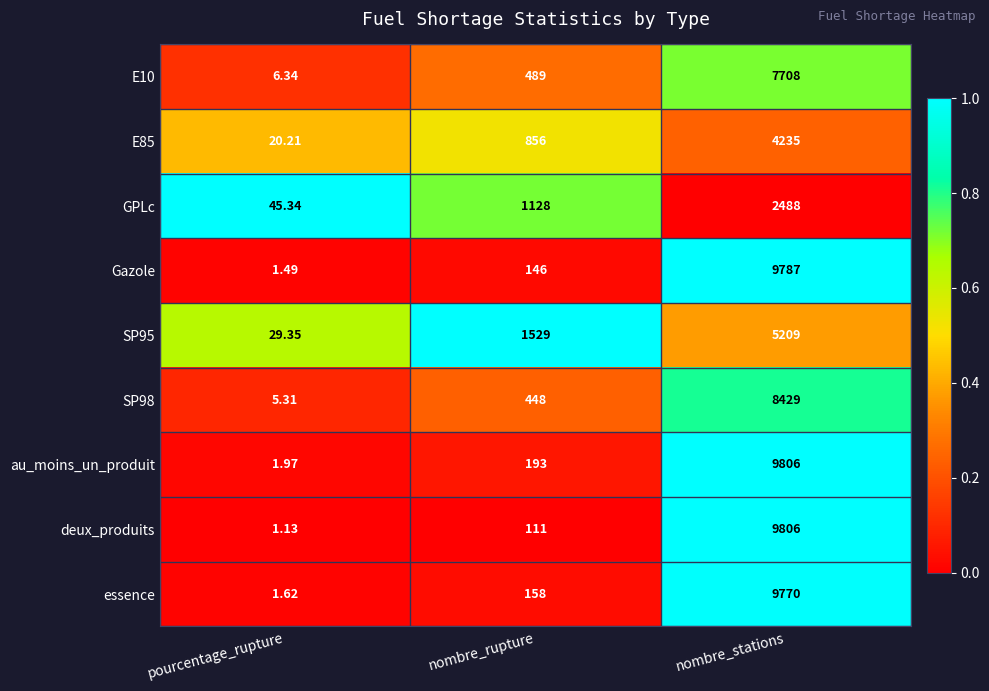

At which category is the sum across all series the highest?

nombre_stations